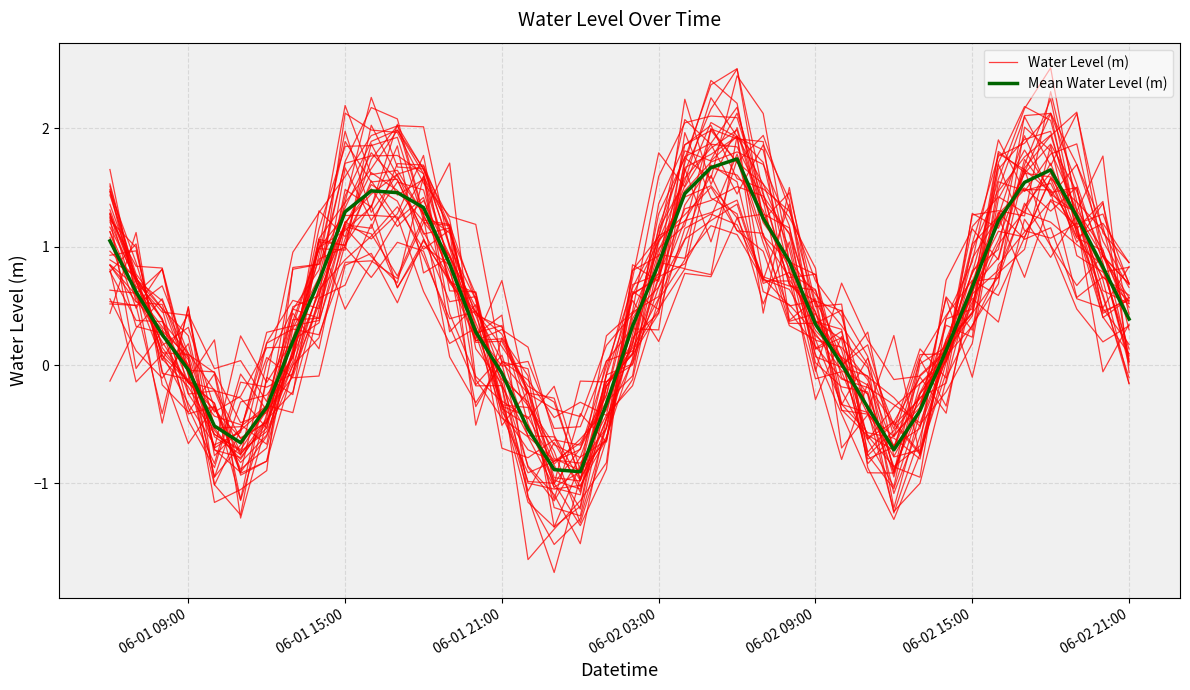

What is the difference between the maximum and second lowest values in the Mean Water Level (m) series?

2.6